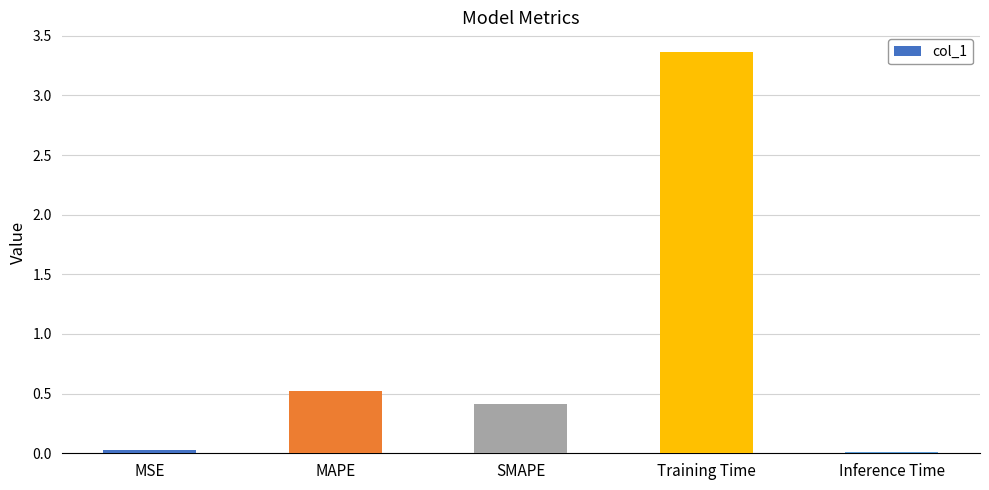

What is the change in value from SMAPE to Training Time?

+2.9